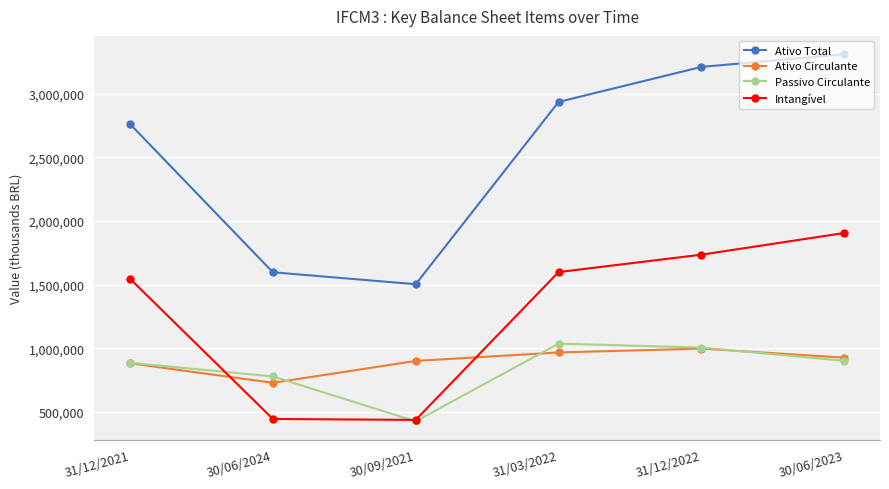

How many lines are shown in the chart?

4